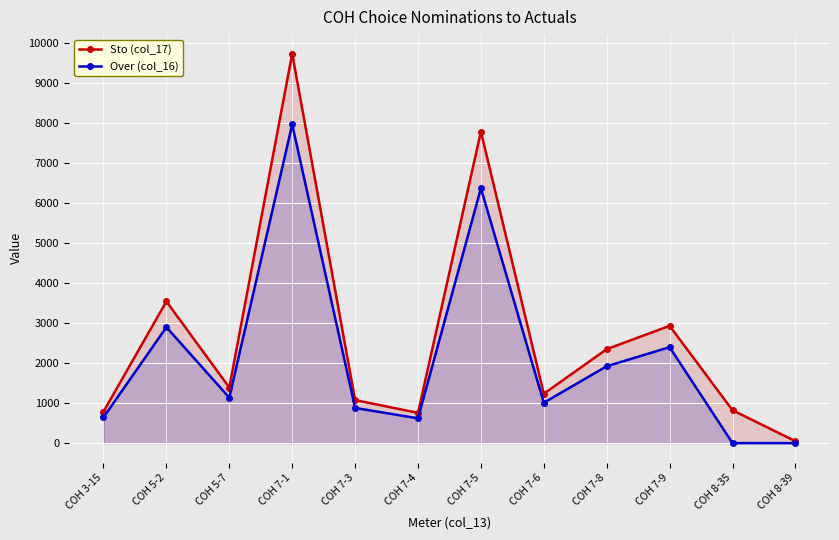

Is it true that Over (col_16) equals 618.0 at COH 7-4?

True